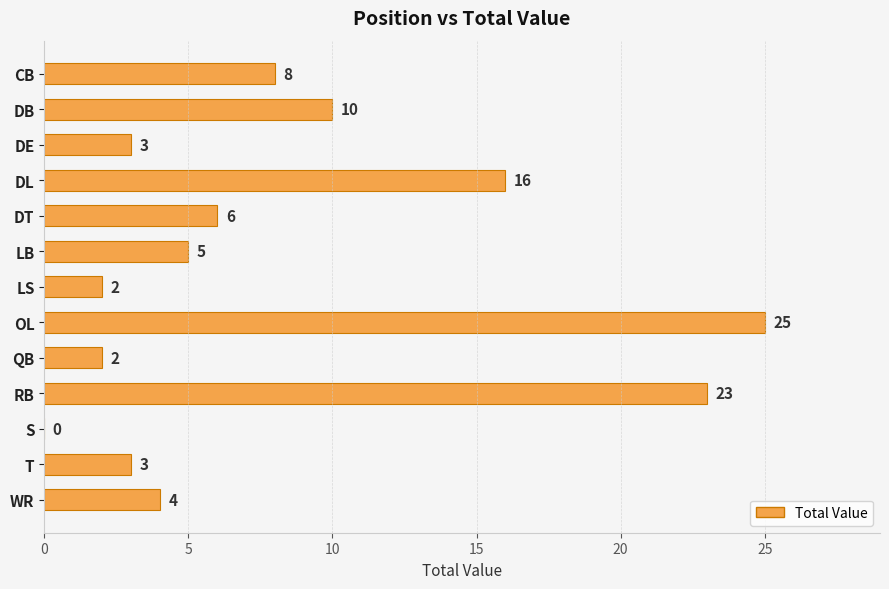

Count the number of data series in this chart.

1